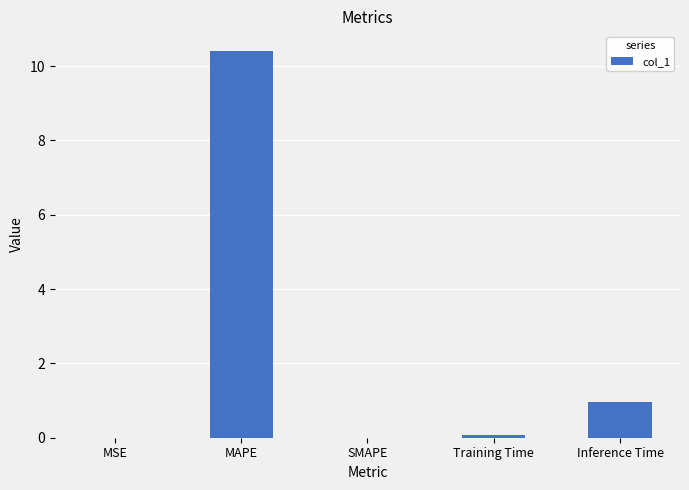

What is the sum of all values?

11.4